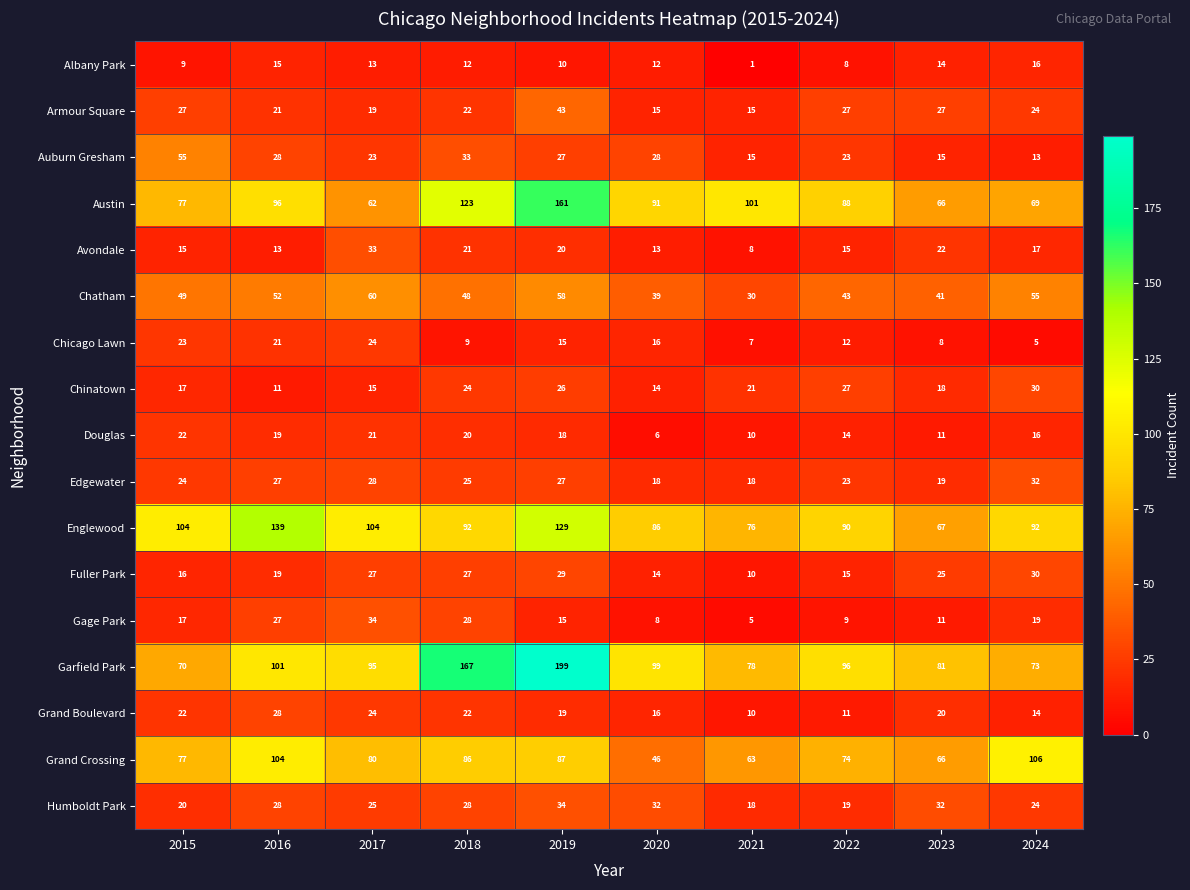

What is the sum of all Englewood values?

979